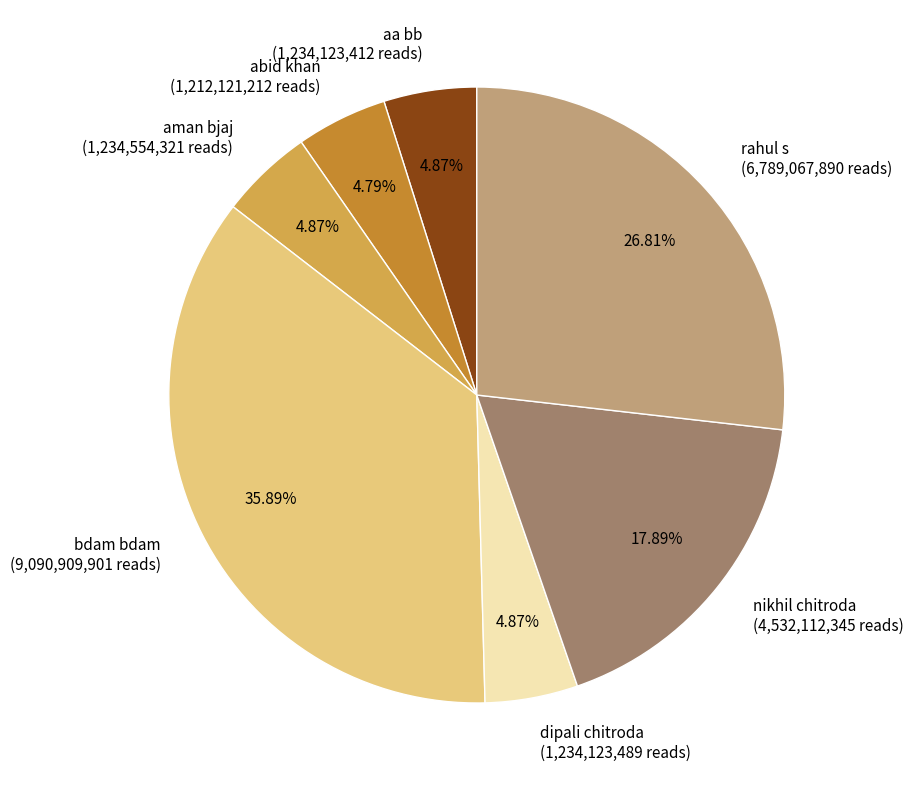

To the nearest percent, what is the combined percentage of rahul s and bdam bdam?

63%